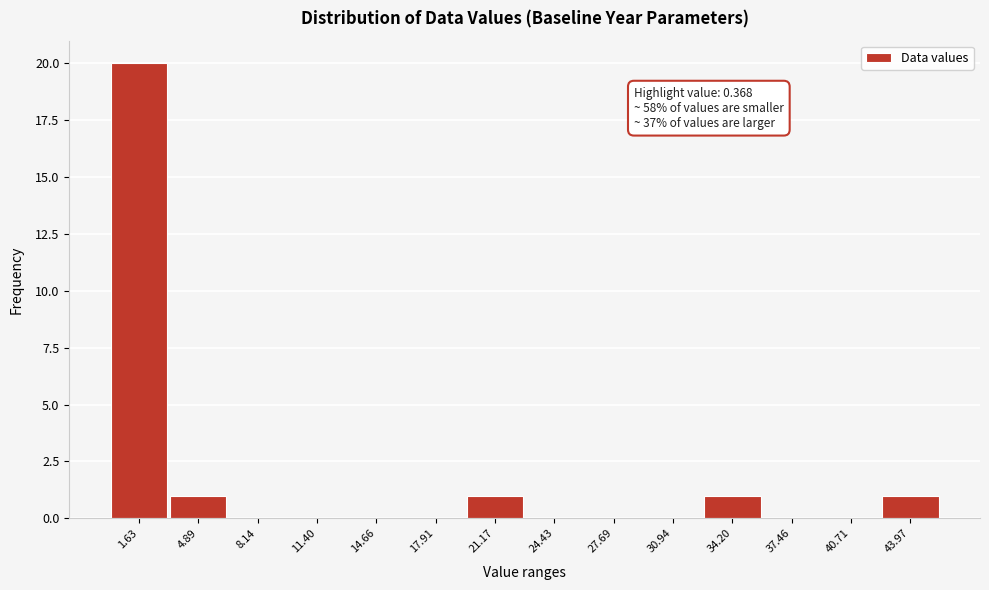

Which range on the x-axis has the tallest bar?

0.0 to 3.5